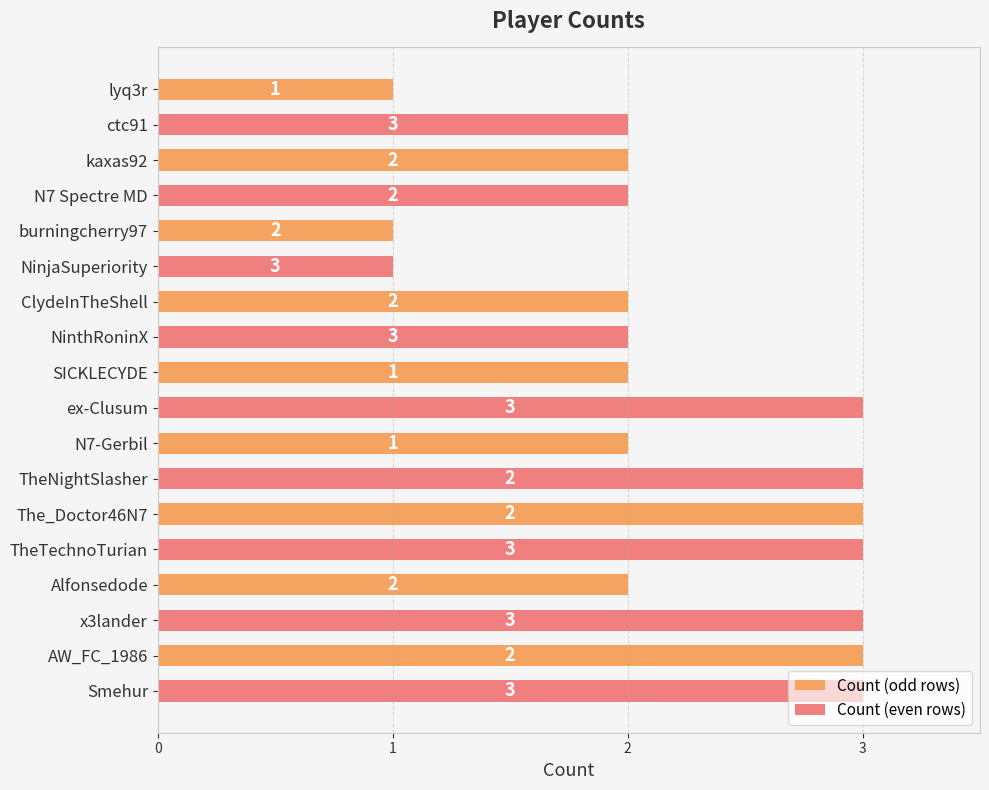

Which series has the largest total across all categories?

Count (even rows)